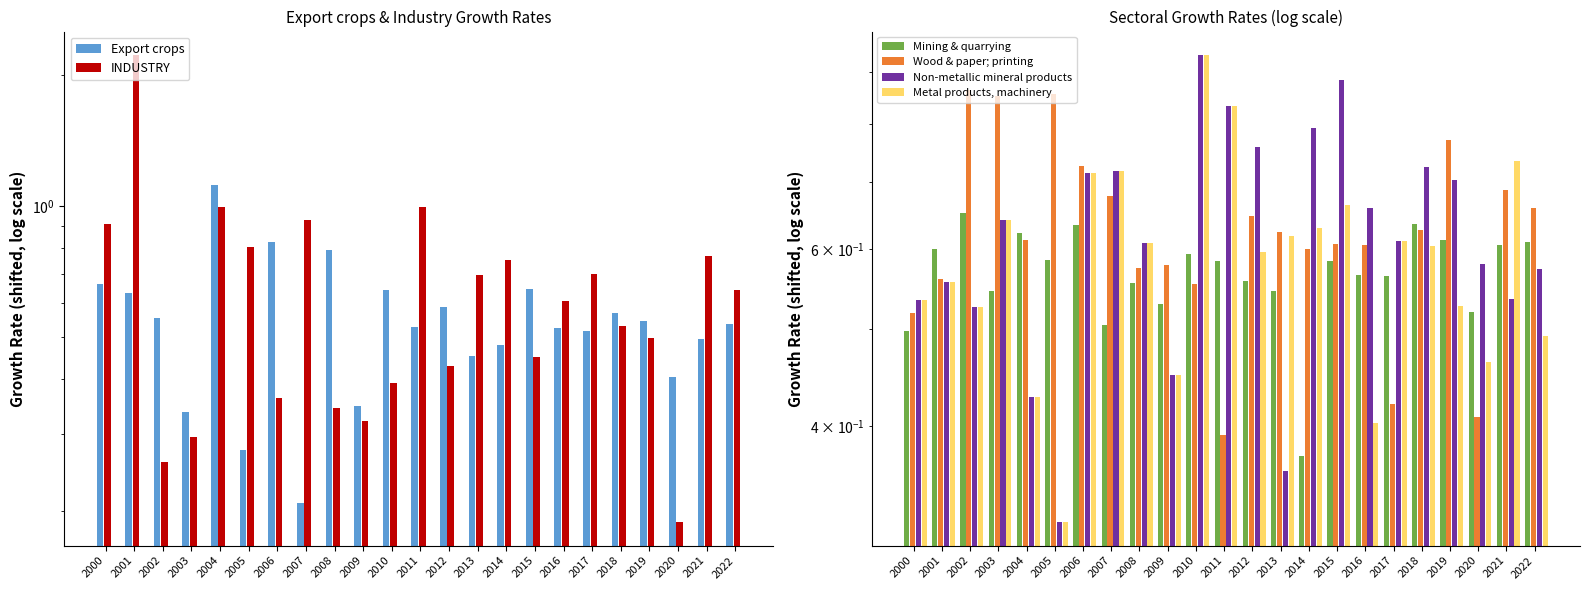

Which category has the lowest value across all series?

2020